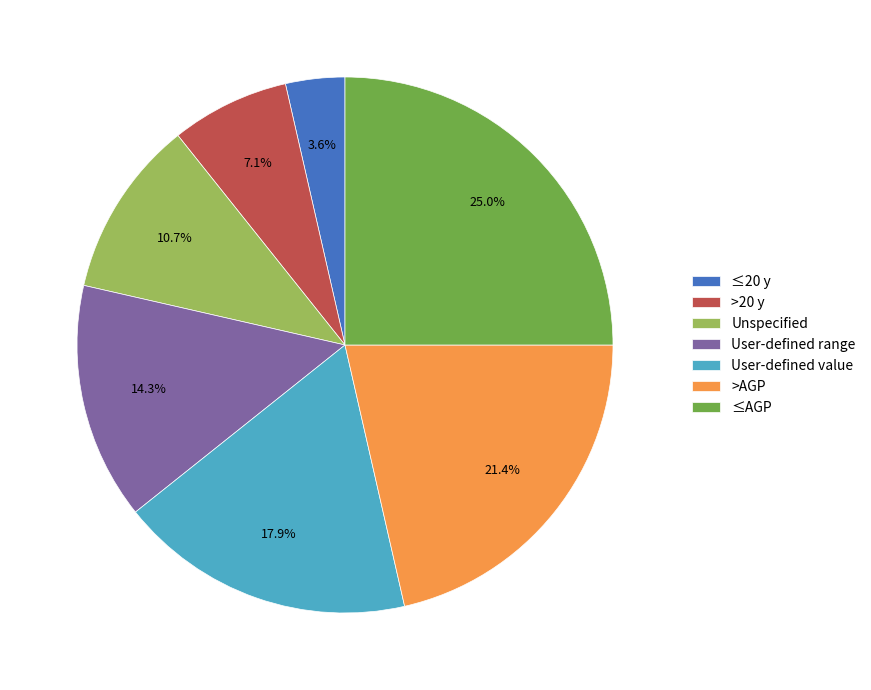

To the nearest percent, what is the average slice percentage?

14%